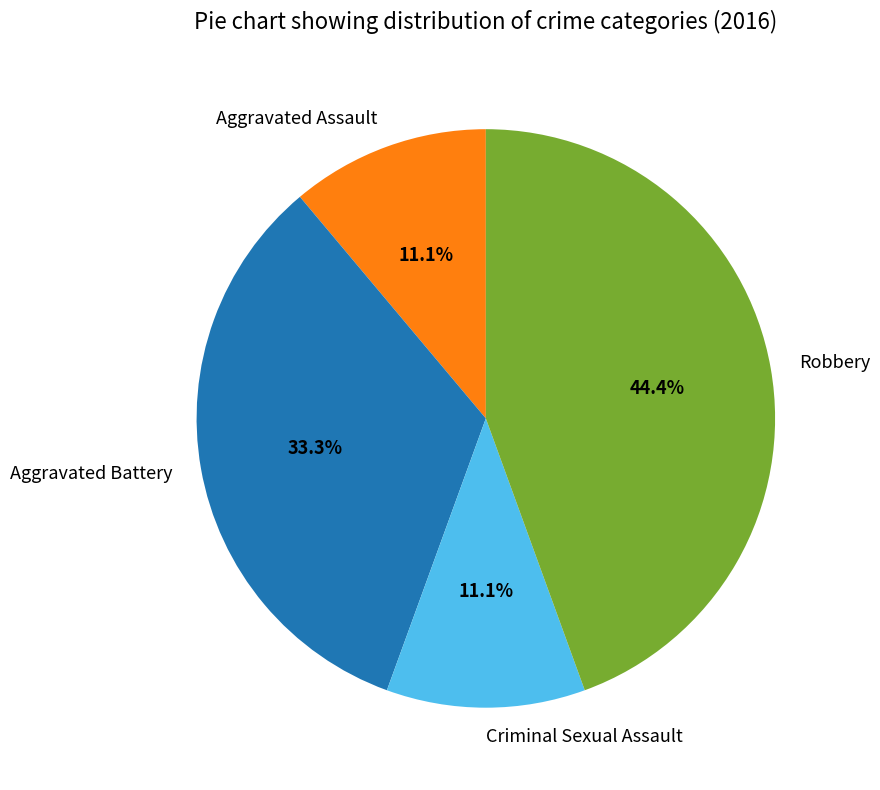

Is there any slice that represents more than half of the pie?

No